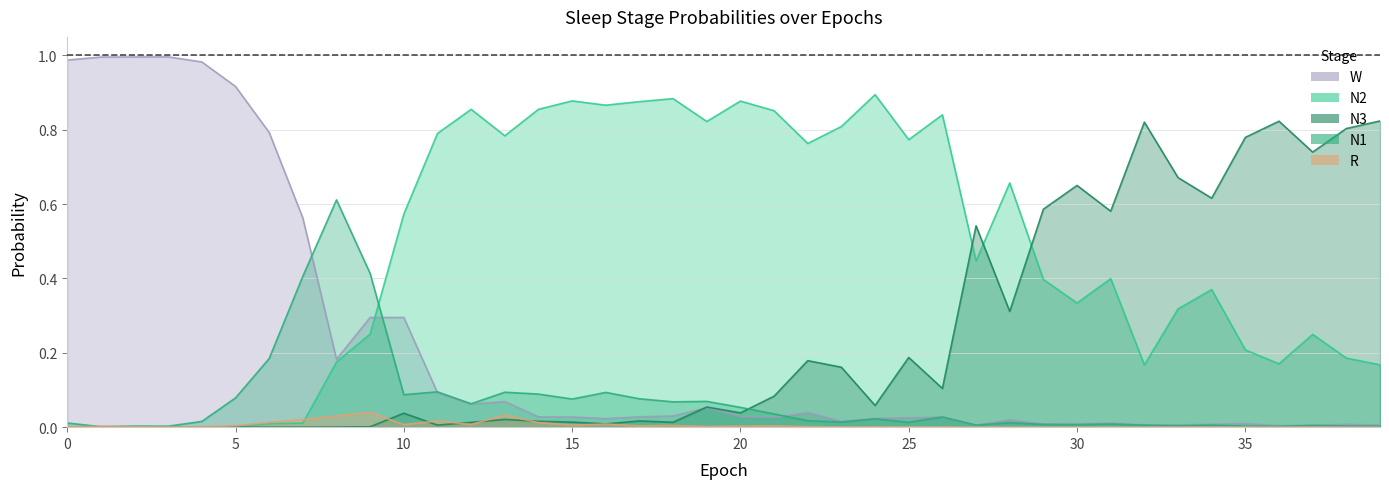

Which series has the largest range (max minus min)?

W